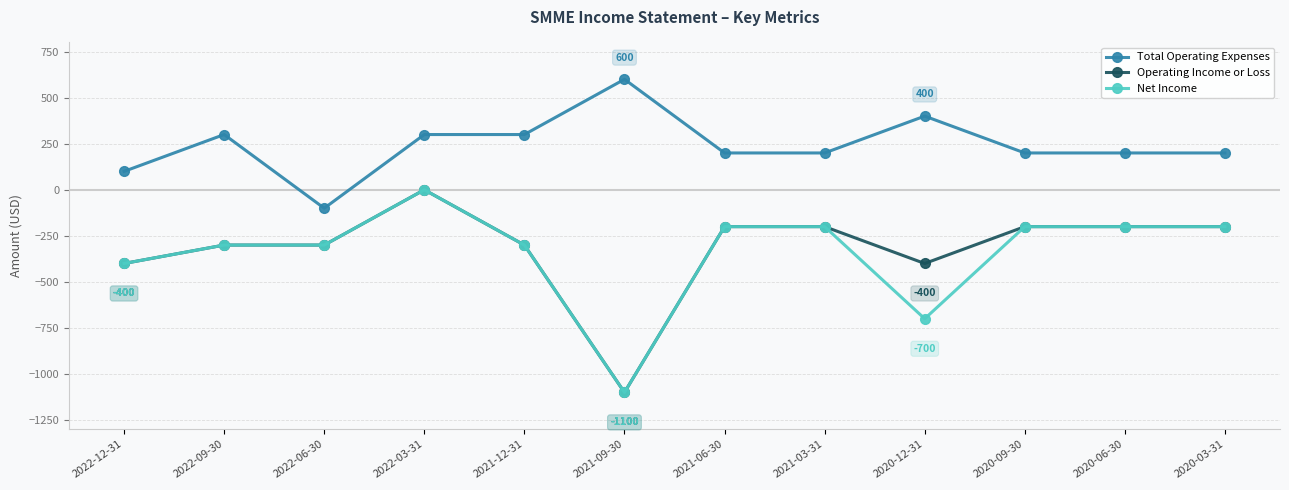

True or false: Operating Income or Loss has a value of -200 at 2020-06-30.

True